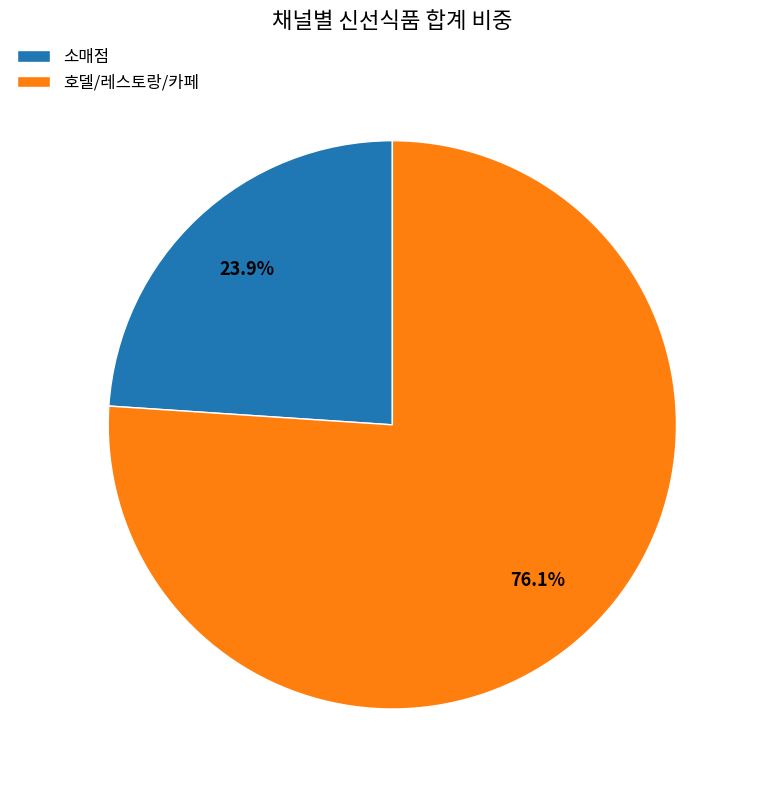

Which slice is the smallest?

소매점